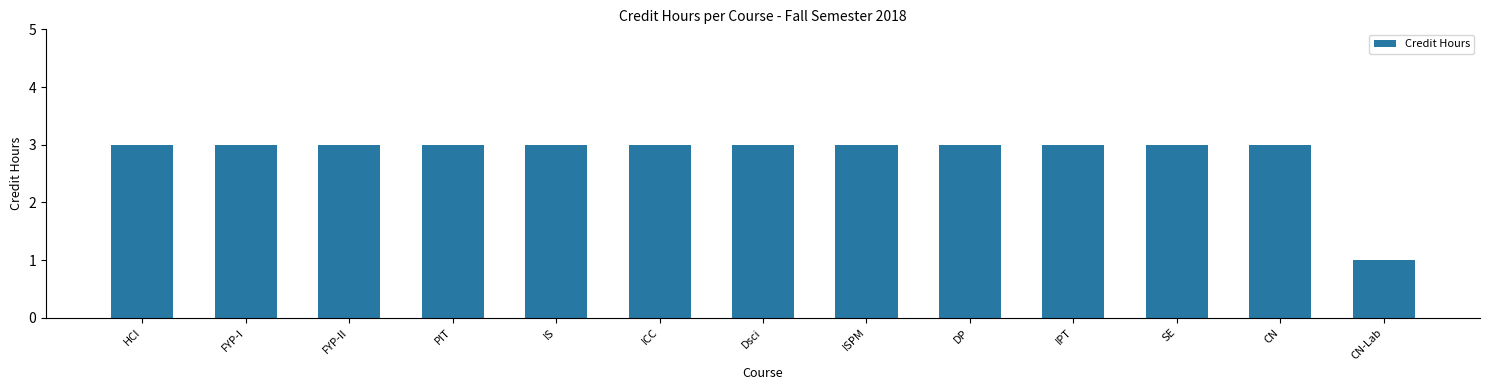

What position from the left is CN?

12